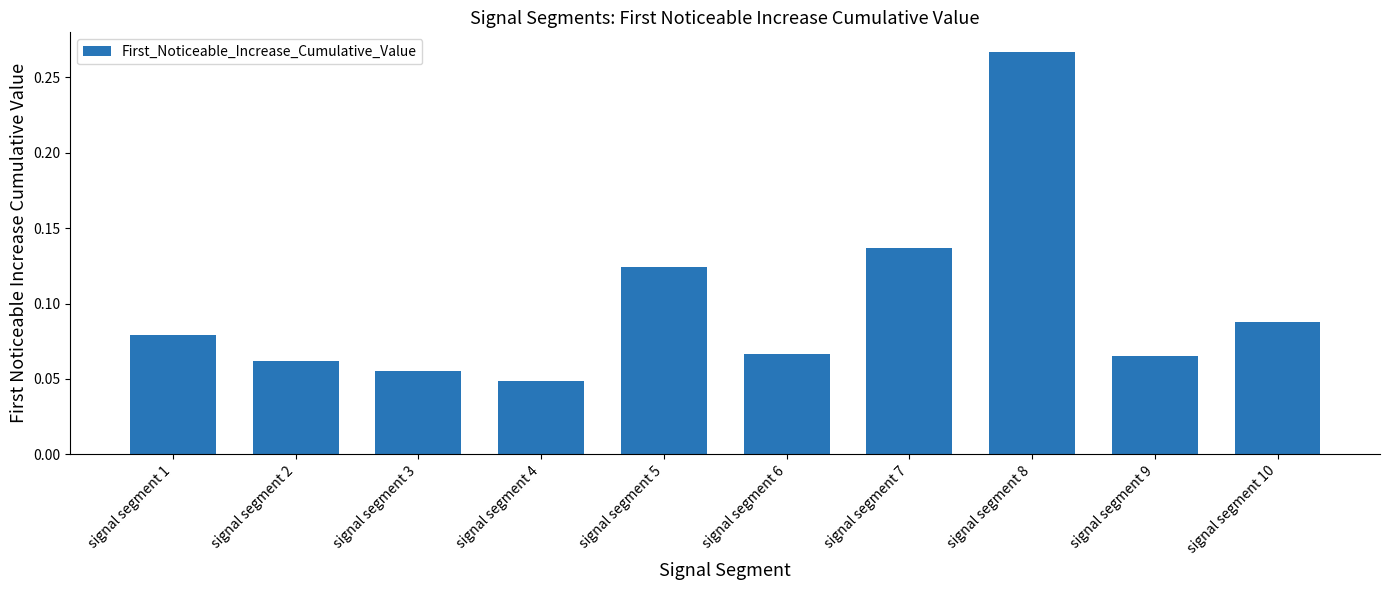

What is the sum of all values?

1.0